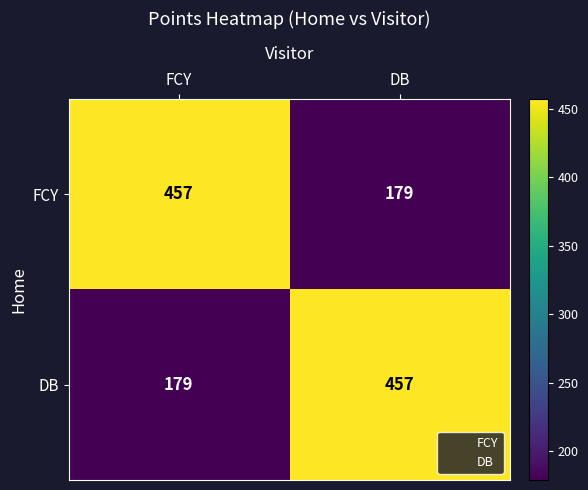

What value does the FCY series have at FCY, to the nearest 50?

450